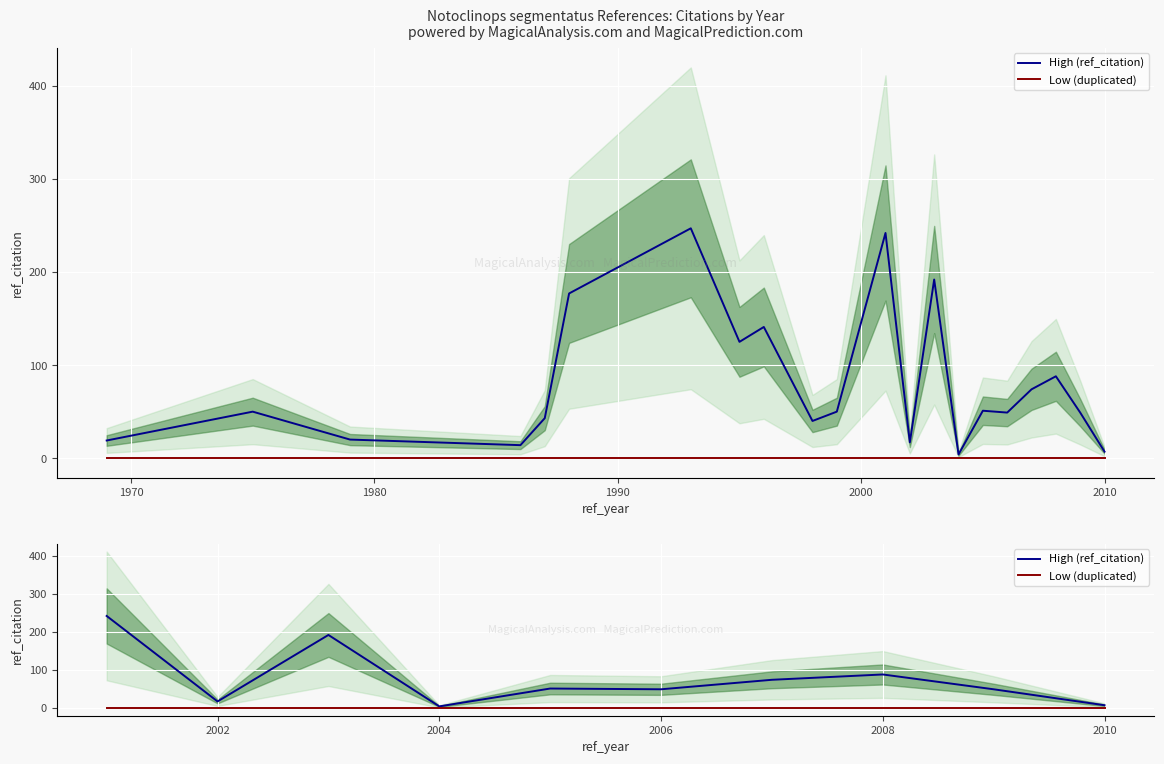

What is the value of the High (ref_citation) point at the 8th from the left?

88